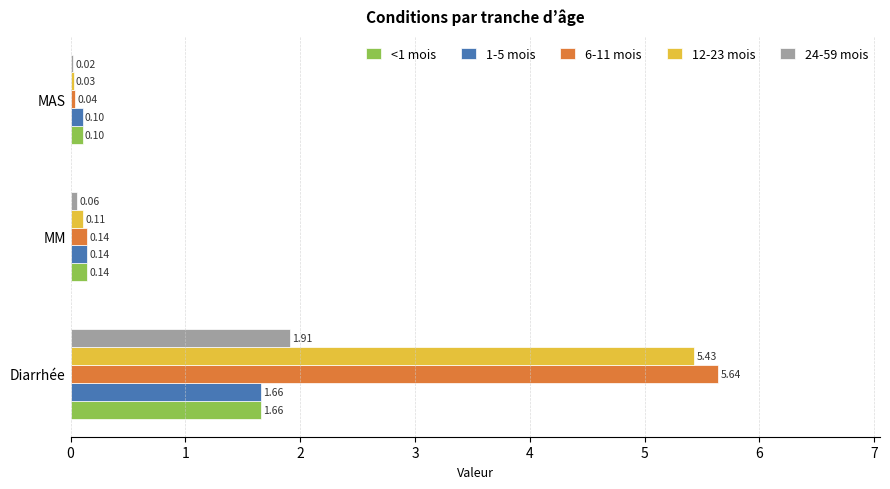

Is the value of <1 mois at MM greater than the value of 6-11 mois at Diarrhée?

No